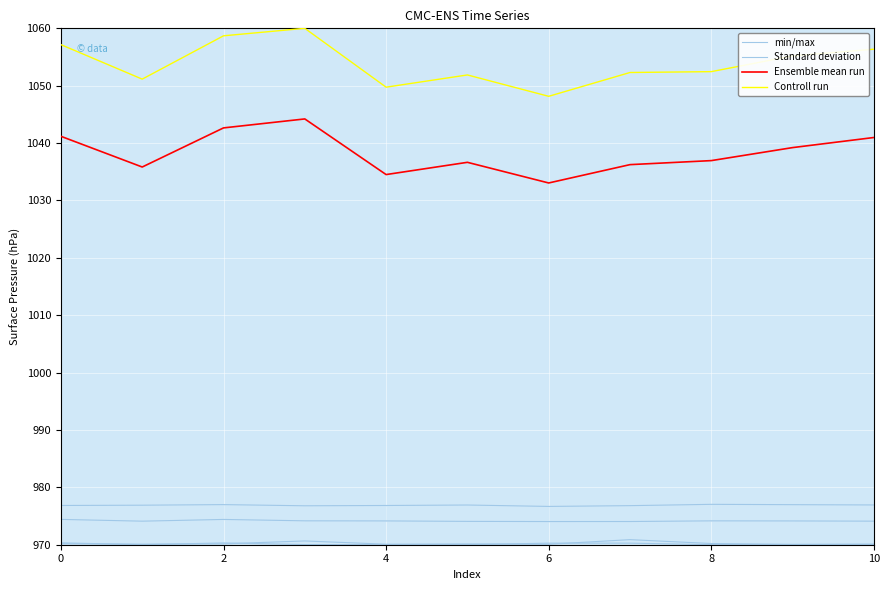

What is the difference between the maximum and minimum values in the Standard deviation series?

0.8